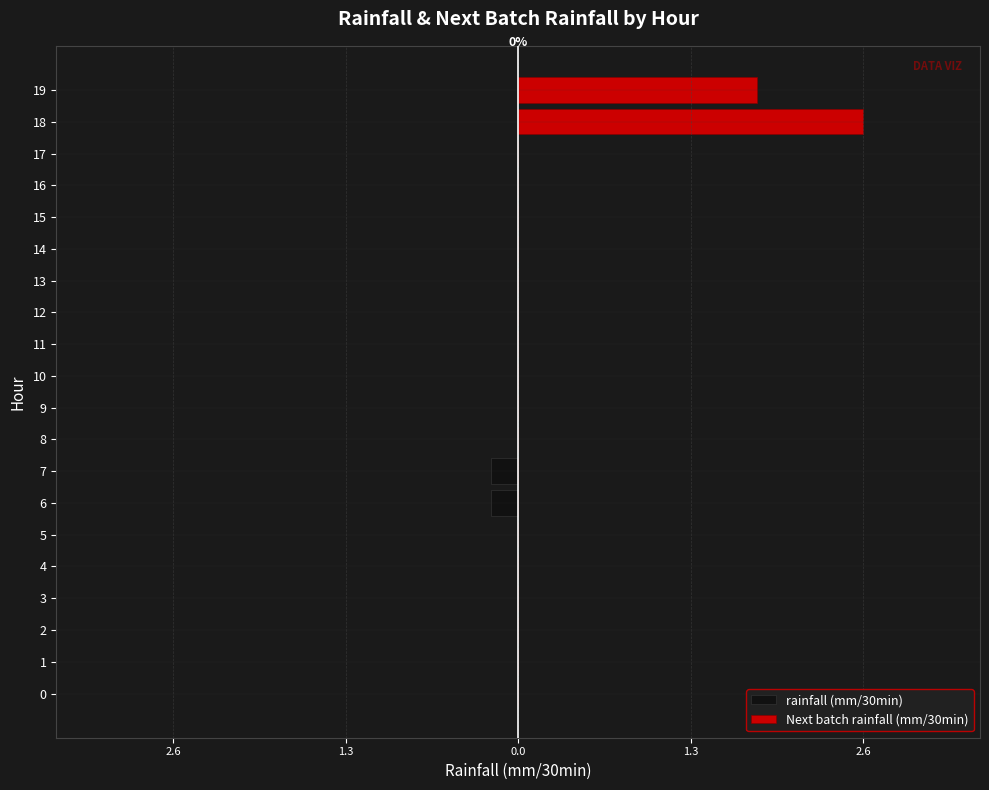

Rank the series by their maximum value, from highest to lowest.

Next batch rainfall (mm/30min), rainfall (mm/30min)